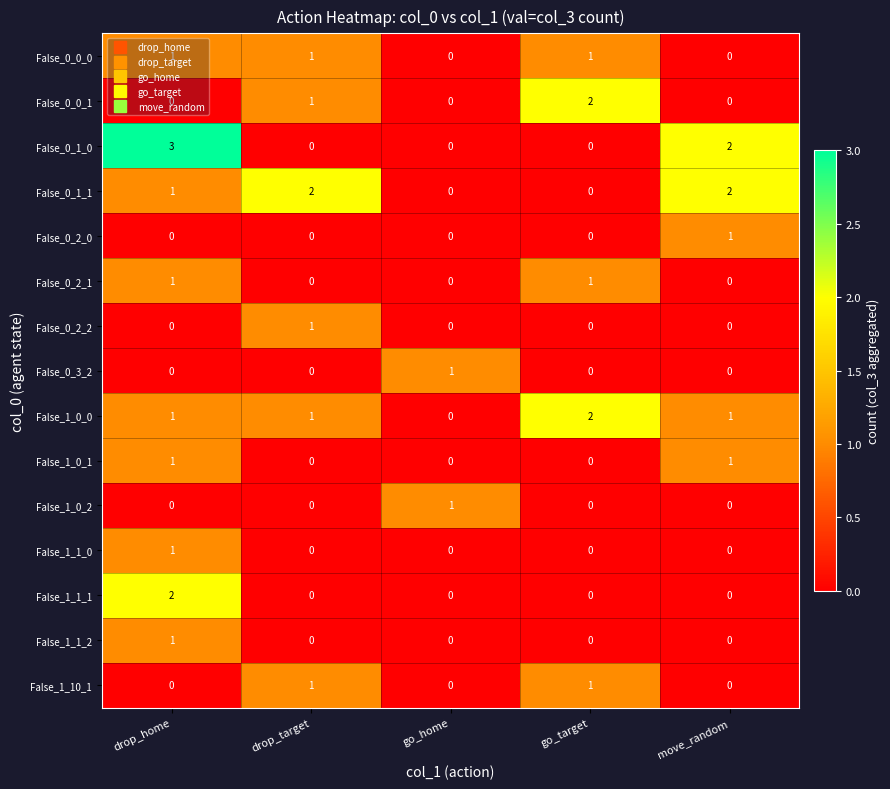

What is the difference between the highest and lowest values at drop_home?

3